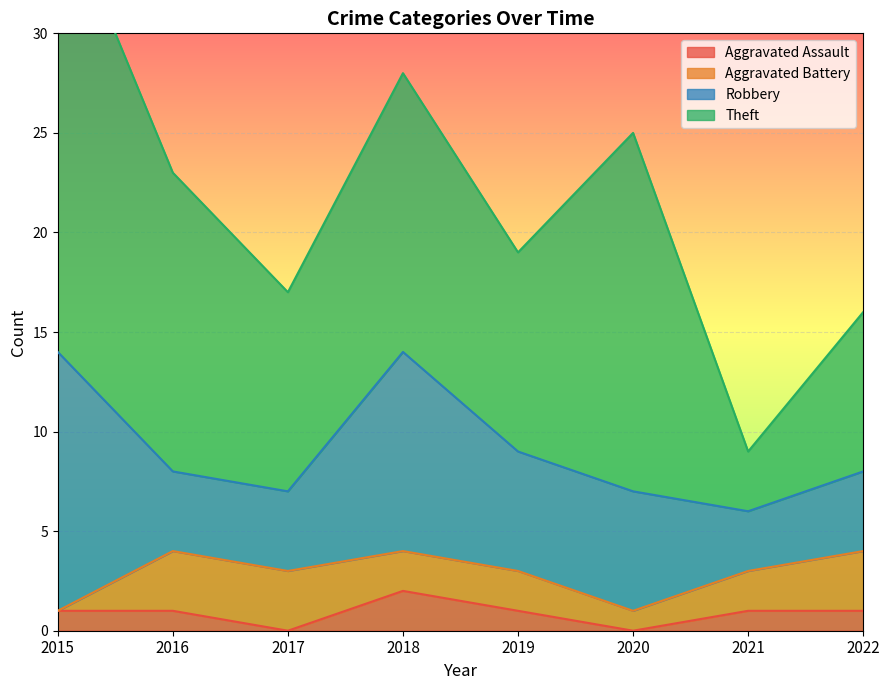

What value does the Robbery series have at 2017, to the nearest 5?

5